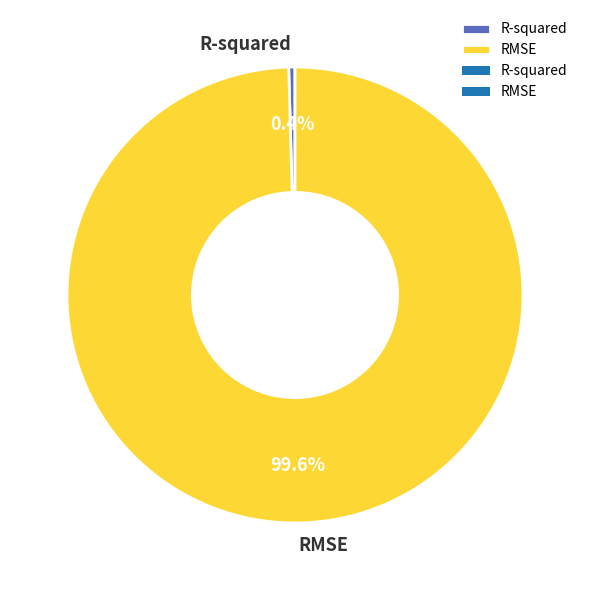

Which slice is the smallest?

R-squared